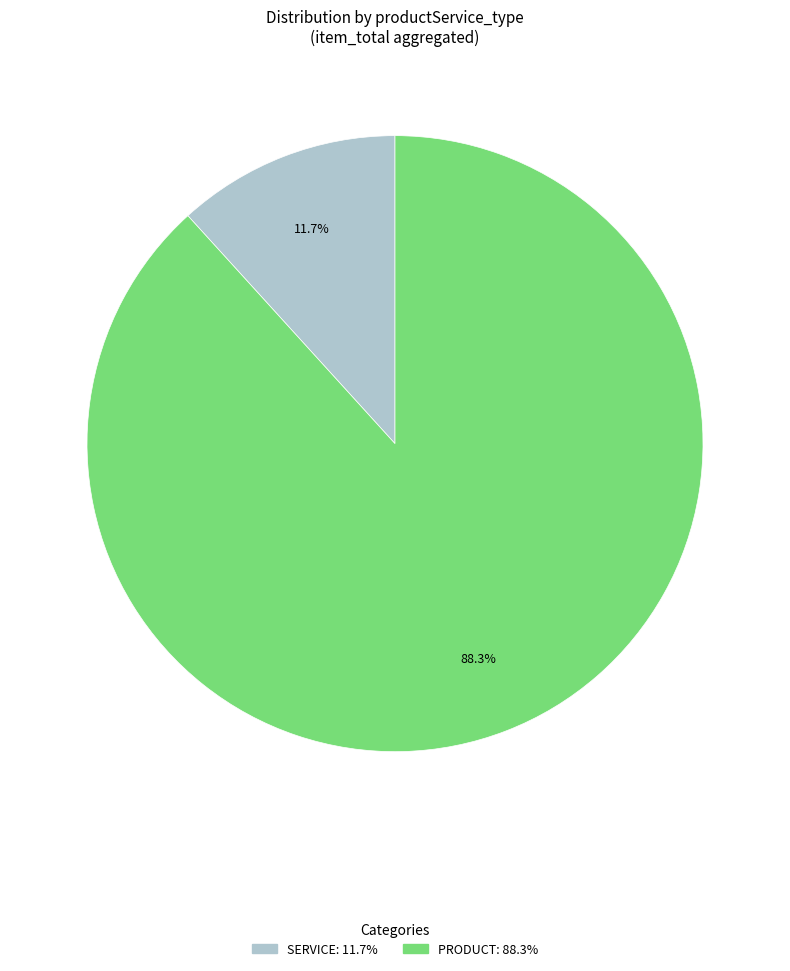

Is there a majority slice in this chart?

Yes